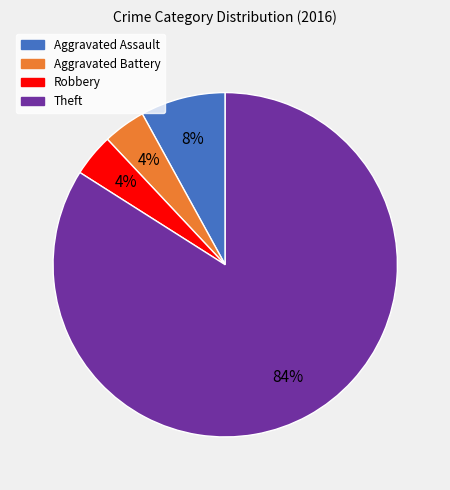

What is the largest slice in the pie chart?

Theft